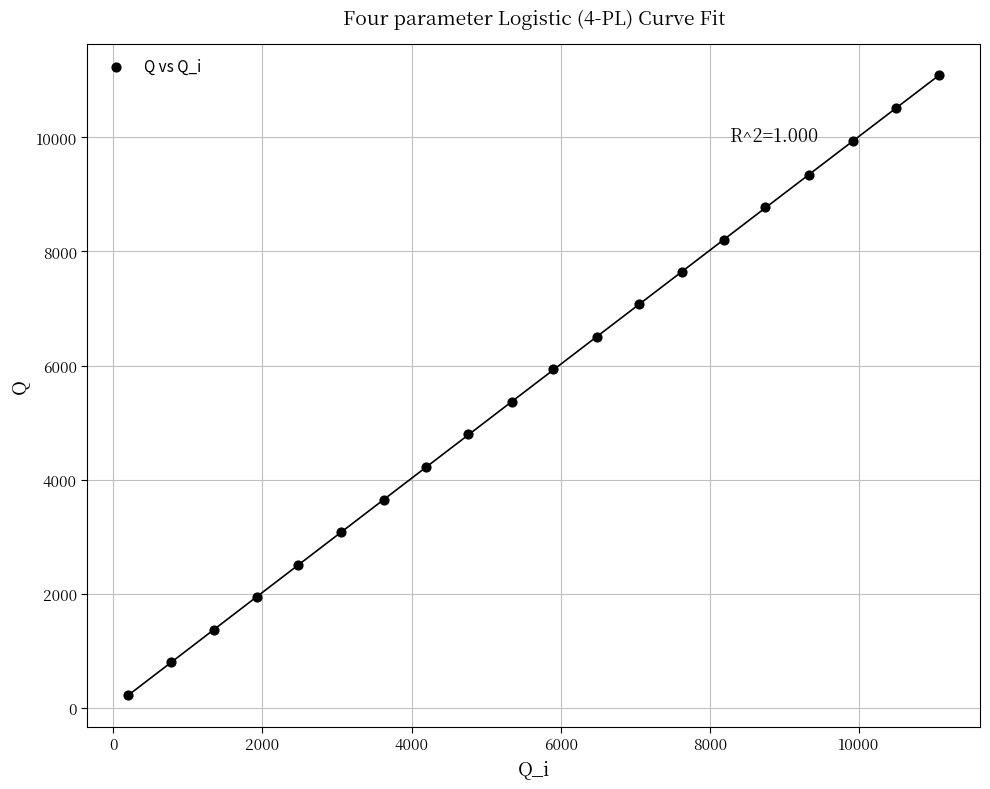

What is the range of X values (max minus min)?

10882